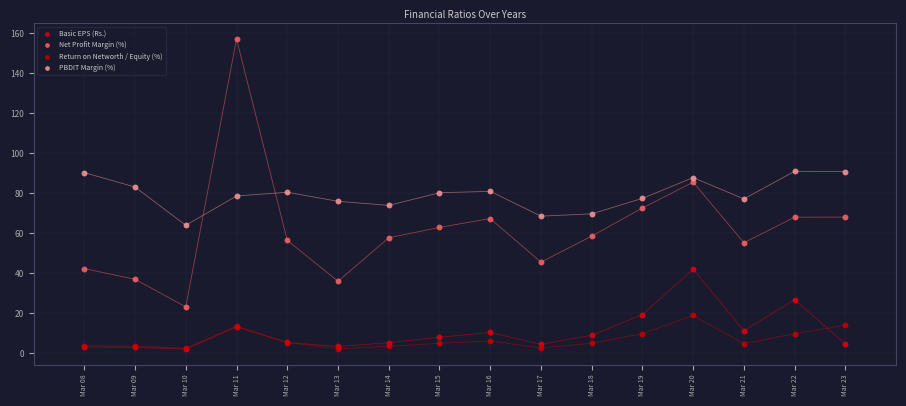

Which series has the largest Y range (max minus min)?

Net Profit Margin (%)